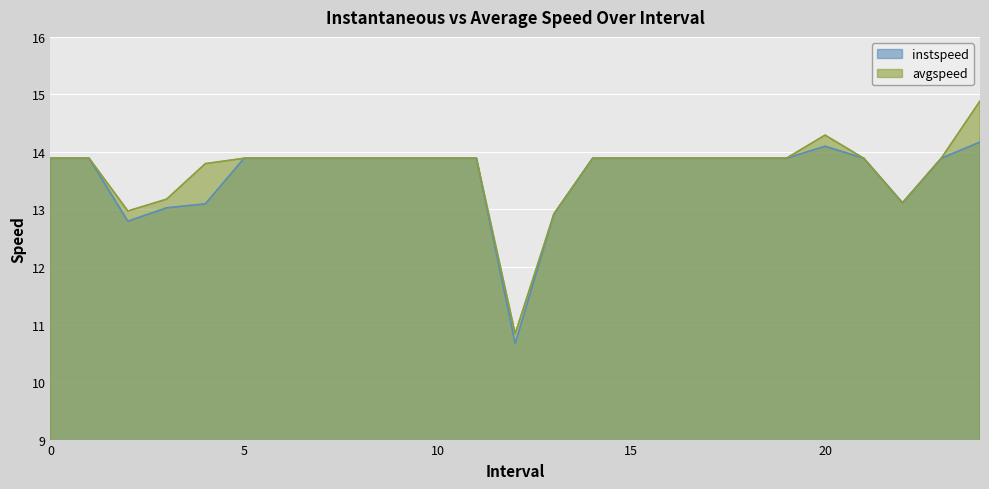

What is the lowest value of the avgspeed series?

10.8